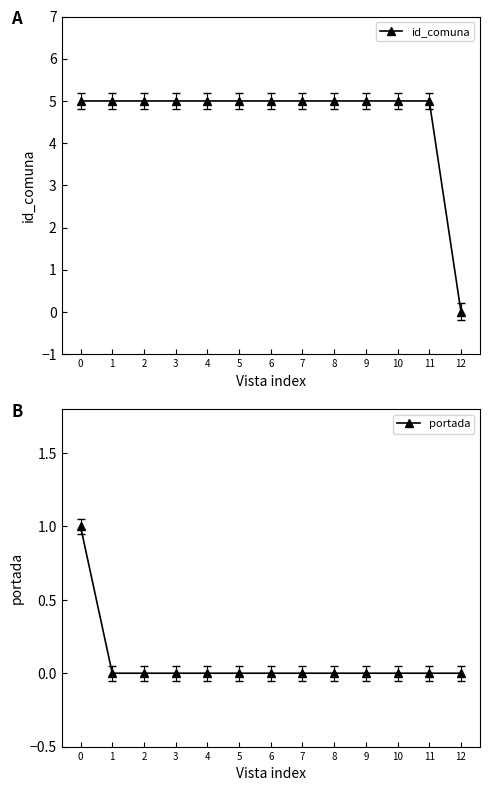

True or false: id_comuna has more than 1 points higher than both neighbors.

False